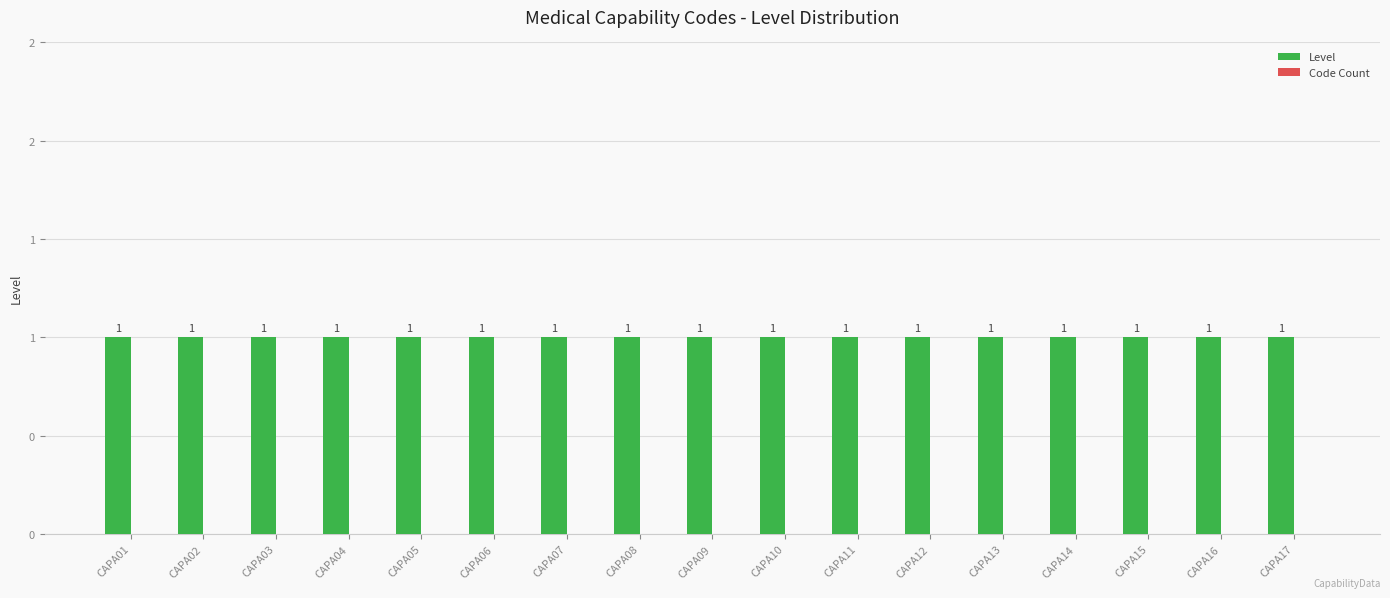

Which label corresponds to the smallest value in the chart?

CAPA01